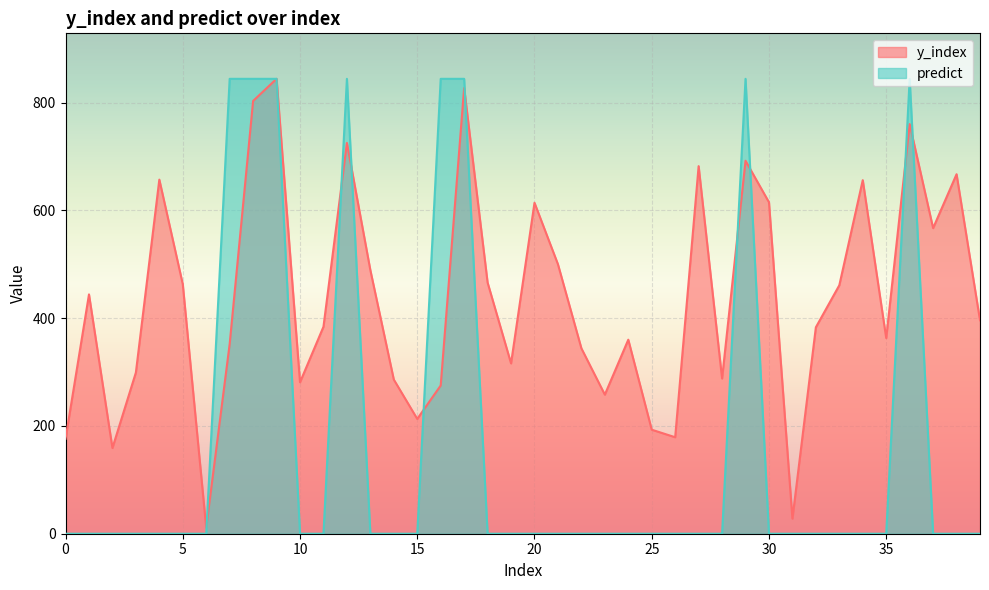

True or false: predict has a value of -347 at 39.

False